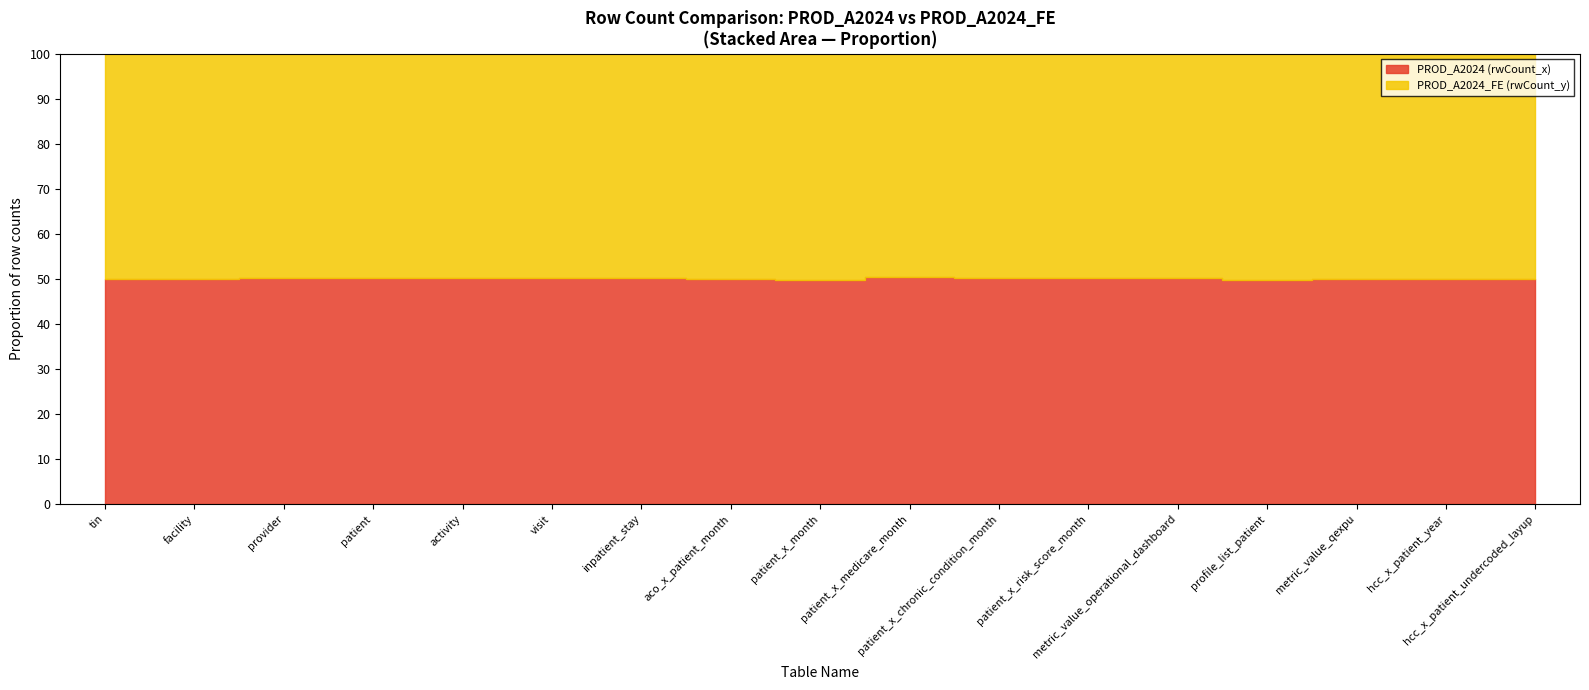

In PROD_A2024_FE (rwCount_y), how many points are higher than both neighbors (excluding endpoints)?

4